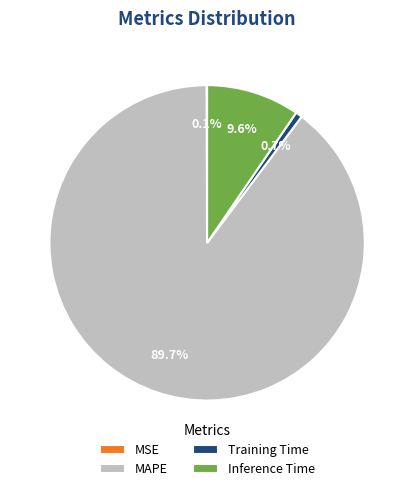

What is the majority slice?

MAPE